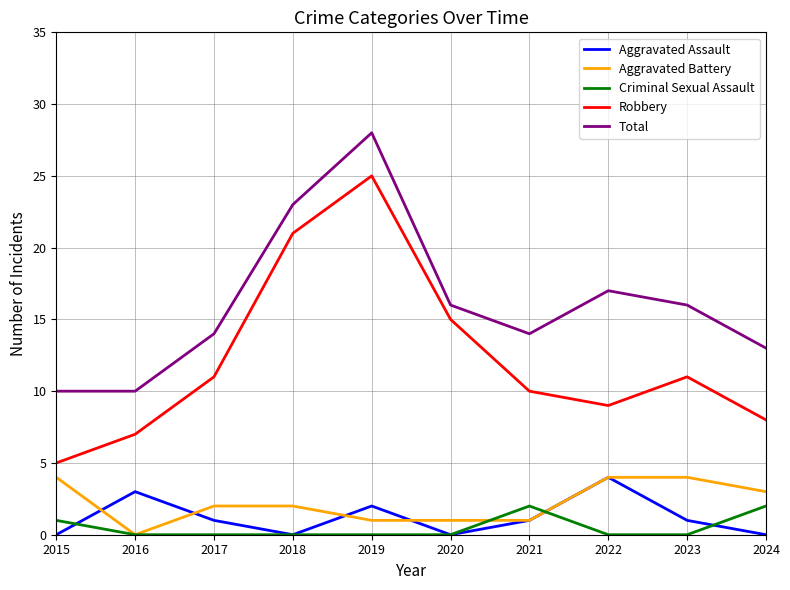

What is the sum of all Total values?

161